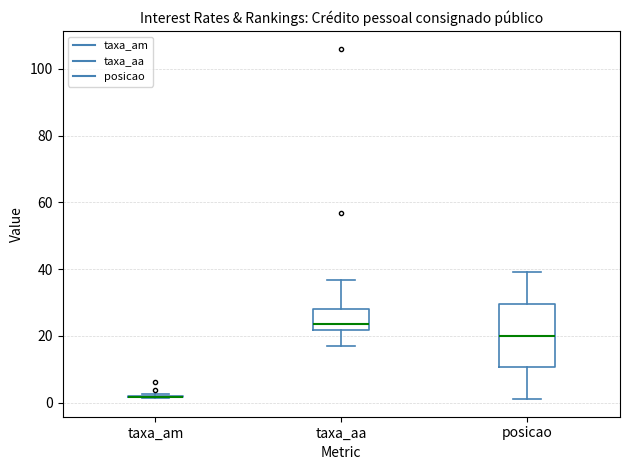

Reading left to right, read every box against the y-axis: the position of its median line, the range the box covers, and the ends of its whiskers. The values are not printed on the chart, so give them approximately, as read against the axis.

taxa_am: box collapsed to a line at 2, whiskers 2 to 2
taxa_aa: median 24, box 22 to 28, whiskers 16 to 36
posicao: median 20, box 10 to 30, whiskers 2 to 40